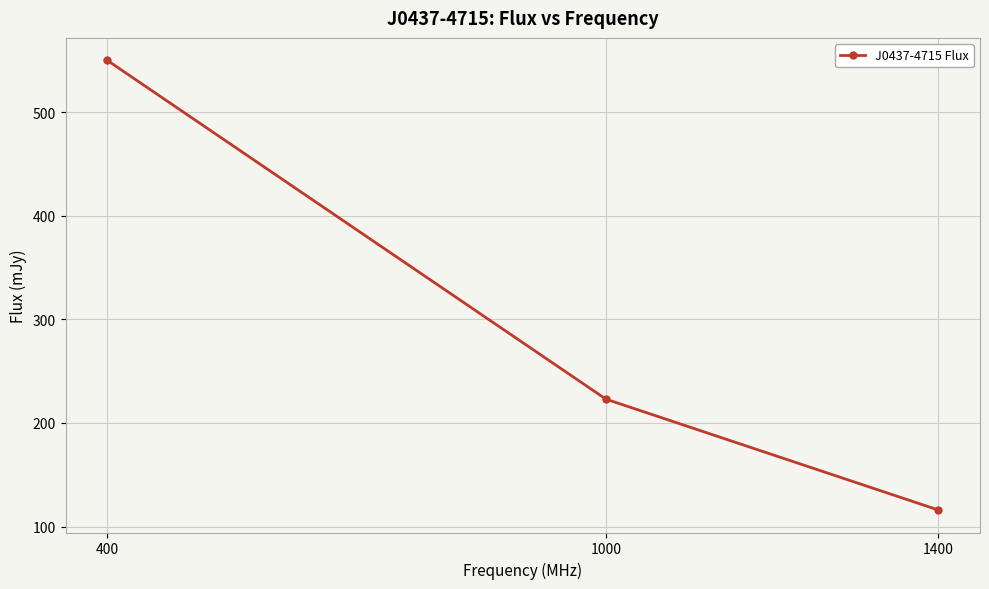

What is the sum of the values at 1400 and 1000?

339